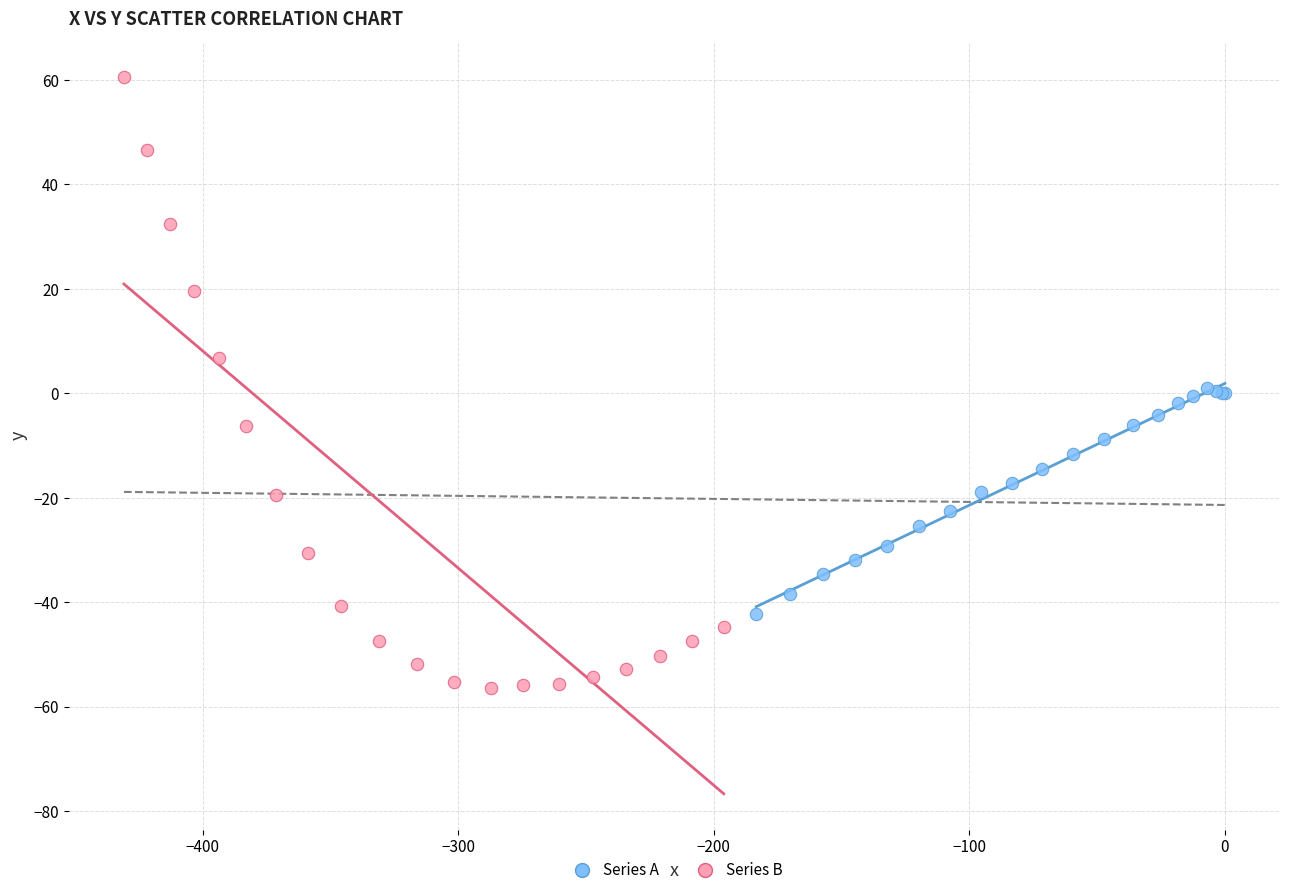

Which series has the largest Y range (max minus min)?

Series B